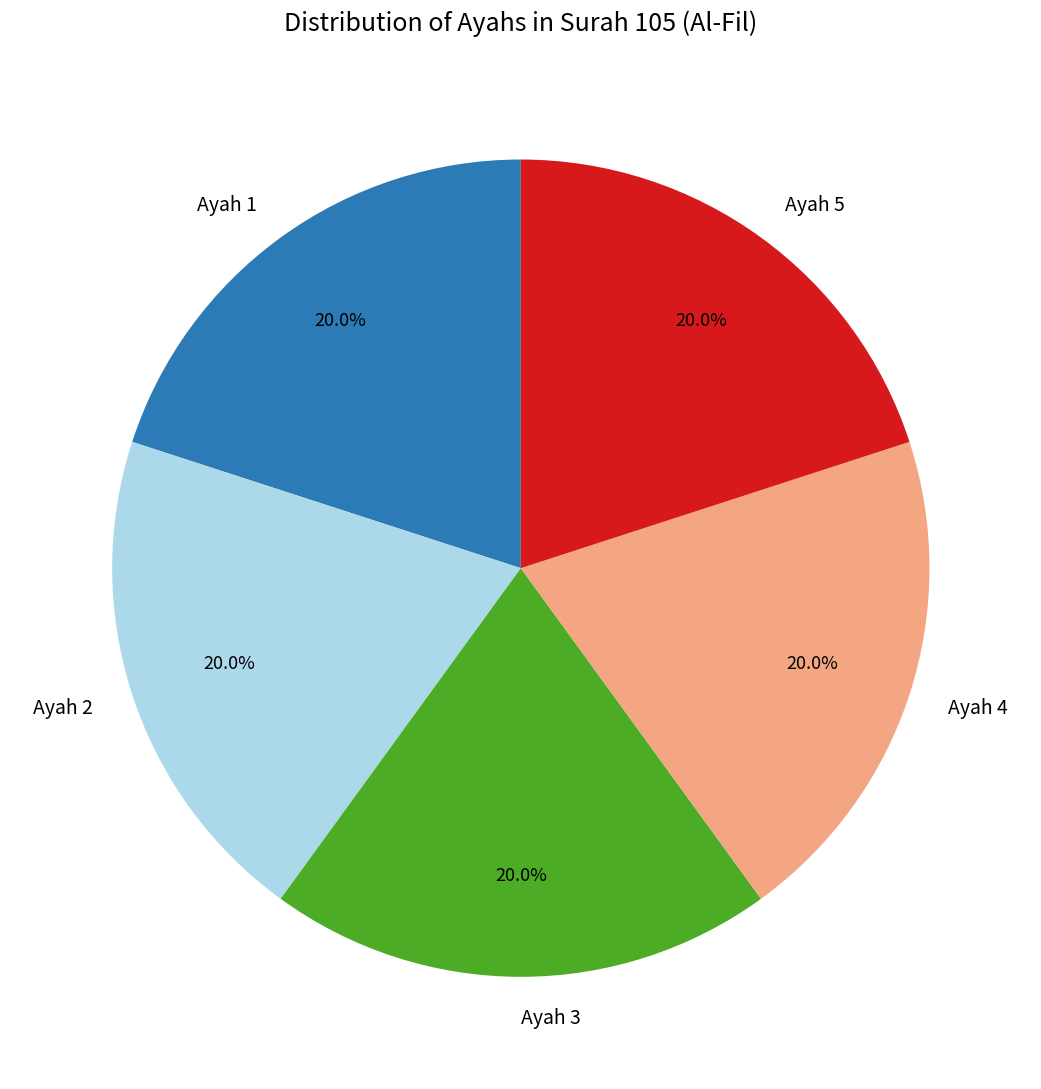

What percentage do Ayah 2 and Ayah 5 together represent?

40.0%